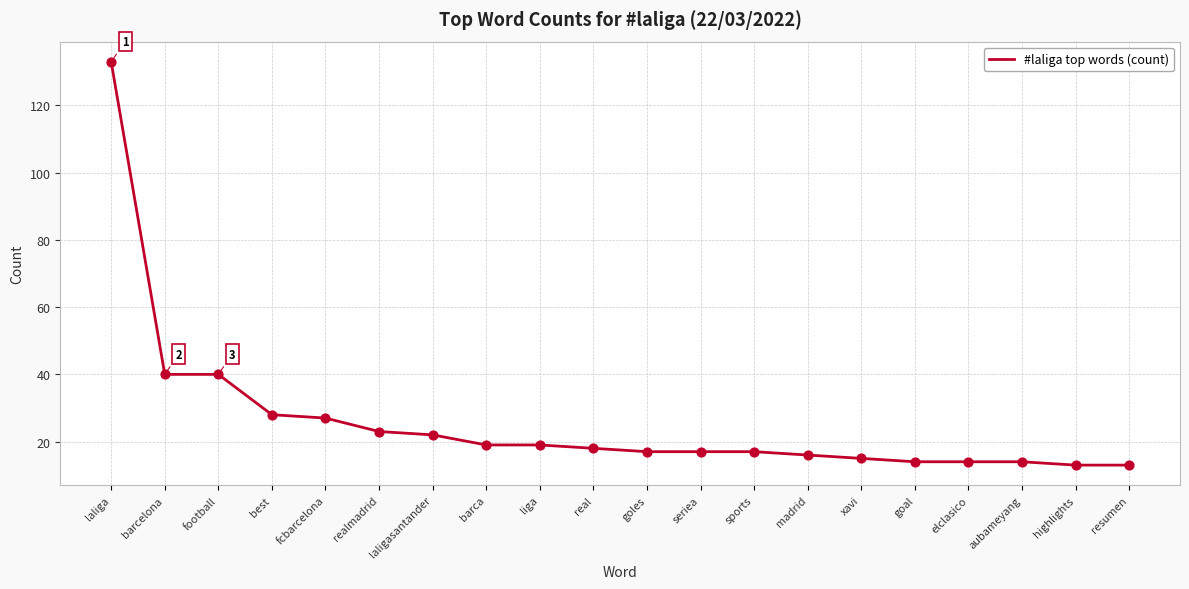

What is the ratio of the value at laligasantander to the value at realmadrid?

1.0